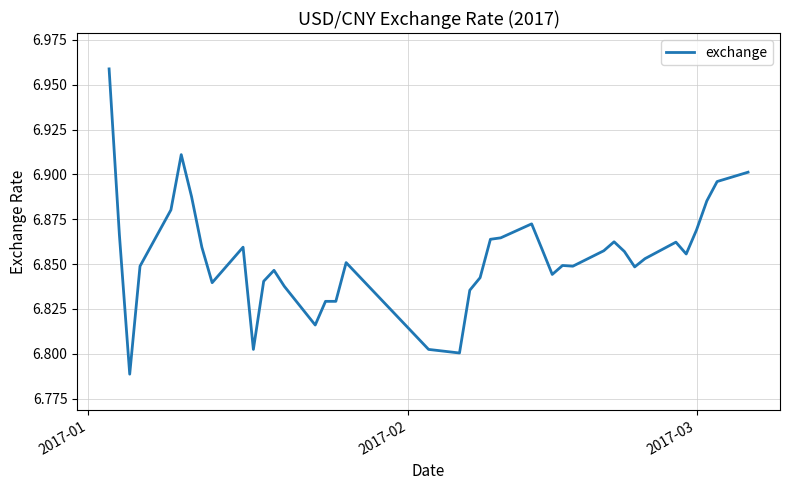

Count the number of data series in this chart.

1